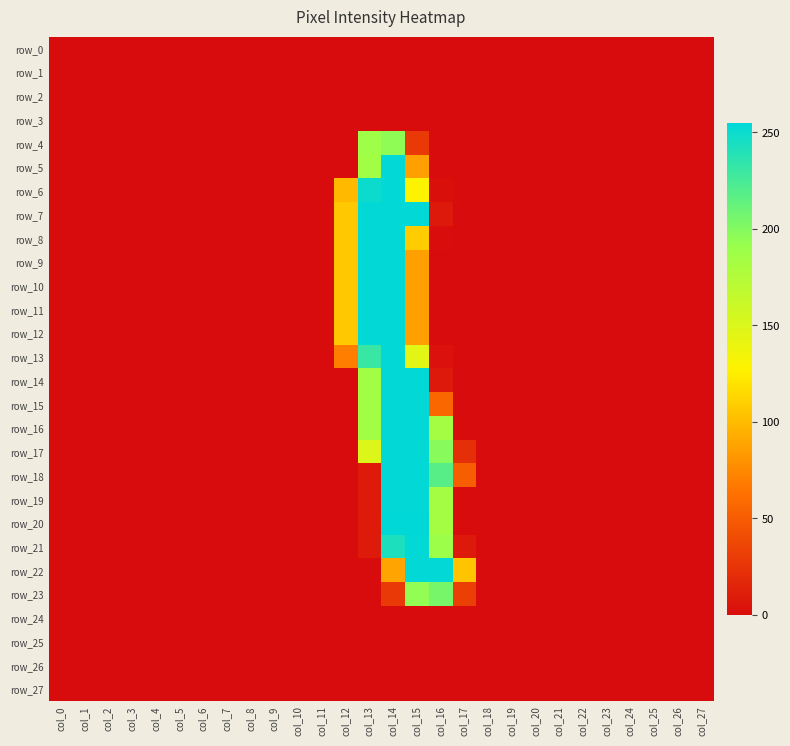

Reading left to right, extract all data points from this chart.

row_0: col_0=0	col_1=0	col_2=0	col_3=0	col_4=0	col_5=0	col_6=0	col_7=0	col_8=0	col_9=0	col_10=0	col_11=0	col_12=0	col_13=0	col_14=0	col_15=0	col_16=0	col_17=0	col_18=0	col_19=0	col_20=0	col_21=0	col_22=0	col_23=0	col_24=0	col_25=0	col_26=0	col_27=0
row_1: col_0=0	col_1=0	col_2=0	col_3=0	col_4=0	col_5=0	col_6=0	col_7=0	col_8=0	col_9=0	col_10=0	col_11=0	col_12=0	col_13=0	col_14=0	col_15=0	col_16=0	col_17=0	col_18=0	col_19=0	col_20=0	col_21=0	col_22=0	col_23=0	col_24=0	col_25=0	col_26=0	col_27=0
row_2: col_0=0	col_1=0	col_2=0	col_3=0	col_4=0	col_5=0	col_6=0	col_7=0	col_8=0	col_9=0	col_10=0	col_11=0	col_12=0	col_13=0	col_14=0	col_15=0	col_16=0	col_17=0	col_18=0	col_19=0	col_20=0	col_21=0	col_22=0	col_23=0	col_24=0	col_25=0	col_26=0	col_27=0
row_3: col_0=0	col_1=0	col_2=0	col_3=0	col_4=0	col_5=0	col_6=0	col_7=0	col_8=0	col_9=0	col_10=0	col_11=0	col_12=0	col_13=0	col_14=0	col_15=0	col_16=0	col_17=0	col_18=0	col_19=0	col_20=0	col_21=0	col_22=0	col_23=0	col_24=0	col_25=0	col_26=0	col_27=0
row_4: col_0=0	col_1=0	col_2=0	col_3=0	col_4=0	col_5=0	col_6=0	col_7=0	col_8=0	col_9=0	col_10=0	col_11=0	col_12=0	col_13=187	col_14=195	col_15=28	col_16=0	col_17=0	col_18=0	col_19=0	col_20=0	col_21=0	col_22=0	col_23=0	col_24=0	col_25=0	col_26=0	col_27=0
row_5: col_0=0	col_1=0	col_2=0	col_3=0	col_4=0	col_5=0	col_6=0	col_7=0	col_8=0	col_9=0	col_10=0	col_11=0	col_12=0	col_13=185	col_14=254	col_15=87	col_16=0	col_17=0	col_18=0	col_19=0	col_20=0	col_21=0	col_22=0	col_23=0	col_24=0	col_25=0	col_26=0	col_27=0
row_6: col_0=0	col_1=0	col_2=0	col_3=0	col_4=0	col_5=0	col_6=0	col_7=0	col_8=0	col_9=0	col_10=0	col_11=0	col_12=100	col_13=250	col_14=254	col_15=128	col_16=2	col_17=0	col_18=0	col_19=0	col_20=0	col_21=0	col_22=0	col_23=0	col_24=0	col_25=0	col_26=0	col_27=0
row_7: col_0=0	col_1=0	col_2=0	col_3=0	col_4=0	col_5=0	col_6=0	col_7=0	col_8=0	col_9=0	col_10=0	col_11=0	col_12=107	col_13=254	col_14=254	col_15=254	col_16=8	col_17=0	col_18=0	col_19=0	col_20=0	col_21=0	col_22=0	col_23=0	col_24=0	col_25=0	col_26=0	col_27=0
row_8: col_0=0	col_1=0	col_2=0	col_3=0	col_4=0	col_5=0	col_6=0	col_7=0	col_8=0	col_9=0	col_10=0	col_11=0	col_12=107	col_13=254	col_14=254	col_15=109	col_16=1	col_17=0	col_18=0	col_19=0	col_20=0	col_21=0	col_22=0	col_23=0	col_24=0	col_25=0	col_26=0	col_27=0
row_9: col_0=0	col_1=0	col_2=0	col_3=0	col_4=0	col_5=0	col_6=0	col_7=0	col_8=0	col_9=0	col_10=0	col_11=0	col_12=107	col_13=254	col_14=254	col_15=87	col_16=0	col_17=0	col_18=0	col_19=0	col_20=0	col_21=0	col_22=0	col_23=0	col_24=0	col_25=0	col_26=0	col_27=0
row_10: col_0=0	col_1=0	col_2=0	col_3=0	col_4=0	col_5=0	col_6=0	col_7=0	col_8=0	col_9=0	col_10=0	col_11=0	col_12=107	col_13=254	col_14=254	col_15=87	col_16=0	col_17=0	col_18=0	col_19=0	col_20=0	col_21=0	col_22=0	col_23=0	col_24=0	col_25=0	col_26=0	col_27=0
row_11: col_0=0	col_1=0	col_2=0	col_3=0	col_4=0	col_5=0	col_6=0	col_7=0	col_8=0	col_9=0	col_10=0	col_11=0	col_12=107	col_13=254	col_14=254	col_15=87	col_16=0	col_17=0	col_18=0	col_19=0	col_20=0	col_21=0	col_22=0	col_23=0	col_24=0	col_25=0	col_26=0	col_27=0
row_12: col_0=0	col_1=0	col_2=0	col_3=0	col_4=0	col_5=0	col_6=0	col_7=0	col_8=0	col_9=0	col_10=0	col_11=0	col_12=107	col_13=254	col_14=254	col_15=87	col_16=0	col_17=0	col_18=0	col_19=0	col_20=0	col_21=0	col_22=0	col_23=0	col_24=0	col_25=0	col_26=0	col_27=0
row_13: col_0=0	col_1=0	col_2=0	col_3=0	col_4=0	col_5=0	col_6=0	col_7=0	col_8=0	col_9=0	col_10=0	col_11=0	col_12=70	col_13=231	col_14=254	col_15=145	col_16=3	col_17=0	col_18=0	col_19=0	col_20=0	col_21=0	col_22=0	col_23=0	col_24=0	col_25=0	col_26=0	col_27=0
row_14: col_0=0	col_1=0	col_2=0	col_3=0	col_4=0	col_5=0	col_6=0	col_7=0	col_8=0	col_9=0	col_10=0	col_11=0	col_12=0	col_13=185	col_14=254	col_15=254	col_16=8	col_17=0	col_18=0	col_19=0	col_20=0	col_21=0	col_22=0	col_23=0	col_24=0	col_25=0	col_26=0	col_27=0
row_15: col_0=0	col_1=0	col_2=0	col_3=0	col_4=0	col_5=0	col_6=0	col_7=0	col_8=0	col_9=0	col_10=0	col_11=0	col_12=0	col_13=185	col_14=254	col_15=254	col_16=57	col_17=0	col_18=0	col_19=0	col_20=0	col_21=0	col_22=0	col_23=0	col_24=0	col_25=0	col_26=0	col_27=0
row_16: col_0=0	col_1=0	col_2=0	col_3=0	col_4=0	col_5=0	col_6=0	col_7=0	col_8=0	col_9=0	col_10=0	col_11=0	col_12=0	col_13=185	col_14=254	col_15=254	col_16=184	col_17=0	col_18=0	col_19=0	col_20=0	col_21=0	col_22=0	col_23=0	col_24=0	col_25=0	col_26=0	col_27=0
row_17: col_0=0	col_1=0	col_2=0	col_3=0	col_4=0	col_5=0	col_6=0	col_7=0	col_8=0	col_9=0	col_10=0	col_11=0	col_12=0	col_13=149	col_14=254	col_15=254	col_16=198	col_17=22	col_18=0	col_19=0	col_20=0	col_21=0	col_22=0	col_23=0	col_24=0	col_25=0	col_26=0	col_27=0
row_18: col_0=0	col_1=0	col_2=0	col_3=0	col_4=0	col_5=0	col_6=0	col_7=0	col_8=0	col_9=0	col_10=0	col_11=0	col_12=0	col_13=9	col_14=254	col_15=254	col_16=218	col_17=51	col_18=0	col_19=0	col_20=0	col_21=0	col_22=0	col_23=0	col_24=0	col_25=0	col_26=0	col_27=0
row_19: col_0=0	col_1=0	col_2=0	col_3=0	col_4=0	col_5=0	col_6=0	col_7=0	col_8=0	col_9=0	col_10=0	col_11=0	col_12=0	col_13=9	col_14=254	col_15=254	col_16=184	col_17=0	col_18=0	col_19=0	col_20=0	col_21=0	col_22=0	col_23=0	col_24=0	col_25=0	col_26=0	col_27=0
row_20: col_0=0	col_1=0	col_2=0	col_3=0	col_4=0	col_5=0	col_6=0	col_7=0	col_8=0	col_9=0	col_10=0	col_11=0	col_12=0	col_13=9	col_14=255	col_15=255	col_16=184	col_17=0	col_18=0	col_19=0	col_20=0	col_21=0	col_22=0	col_23=0	col_24=0	col_25=0	col_26=0	col_27=0
row_21: col_0=0	col_1=0	col_2=0	col_3=0	col_4=0	col_5=0	col_6=0	col_7=0	col_8=0	col_9=0	col_10=0	col_11=0	col_12=0	col_13=9	col_14=243	col_15=254	col_16=189	col_17=8	col_18=0	col_19=0	col_20=0	col_21=0	col_22=0	col_23=0	col_24=0	col_25=0	col_26=0	col_27=0
row_22: col_0=0	col_1=0	col_2=0	col_3=0	col_4=0	col_5=0	col_6=0	col_7=0	col_8=0	col_9=0	col_10=0	col_11=0	col_12=0	col_13=0	col_14=89	col_15=254	col_16=254	col_17=105	col_18=0	col_19=0	col_20=0	col_21=0	col_22=0	col_23=0	col_24=0	col_25=0	col_26=0	col_27=0
row_23: col_0=0	col_1=0	col_2=0	col_3=0	col_4=0	col_5=0	col_6=0	col_7=0	col_8=0	col_9=0	col_10=0	col_11=0	col_12=0	col_13=0	col_14=28	col_15=194	col_16=205	col_17=32	col_18=0	col_19=0	col_20=0	col_21=0	col_22=0	col_23=0	col_24=0	col_25=0	col_26=0	col_27=0
row_24: col_0=0	col_1=0	col_2=0	col_3=0	col_4=0	col_5=0	col_6=0	col_7=0	col_8=0	col_9=0	col_10=0	col_11=0	col_12=0	col_13=0	col_14=0	col_15=0	col_16=0	col_17=0	col_18=0	col_19=0	col_20=0	col_21=0	col_22=0	col_23=0	col_24=0	col_25=0	col_26=0	col_27=0
row_25: col_0=0	col_1=0	col_2=0	col_3=0	col_4=0	col_5=0	col_6=0	col_7=0	col_8=0	col_9=0	col_10=0	col_11=0	col_12=0	col_13=0	col_14=0	col_15=0	col_16=0	col_17=0	col_18=0	col_19=0	col_20=0	col_21=0	col_22=0	col_23=0	col_24=0	col_25=0	col_26=0	col_27=0
row_26: col_0=0	col_1=0	col_2=0	col_3=0	col_4=0	col_5=0	col_6=0	col_7=0	col_8=0	col_9=0	col_10=0	col_11=0	col_12=0	col_13=0	col_14=0	col_15=0	col_16=0	col_17=0	col_18=0	col_19=0	col_20=0	col_21=0	col_22=0	col_23=0	col_24=0	col_25=0	col_26=0	col_27=0
row_27: col_0=0	col_1=0	col_2=0	col_3=0	col_4=0	col_5=0	col_6=0	col_7=0	col_8=0	col_9=0	col_10=0	col_11=0	col_12=0	col_13=0	col_14=0	col_15=0	col_16=0	col_17=0	col_18=0	col_19=0	col_20=0	col_21=0	col_22=0	col_23=0	col_24=0	col_25=0	col_26=0	col_27=0